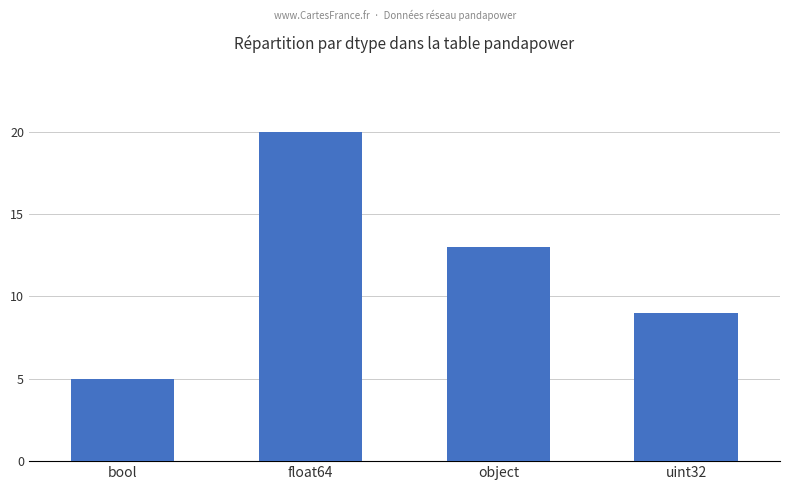

How many distinct data groups are displayed?

1